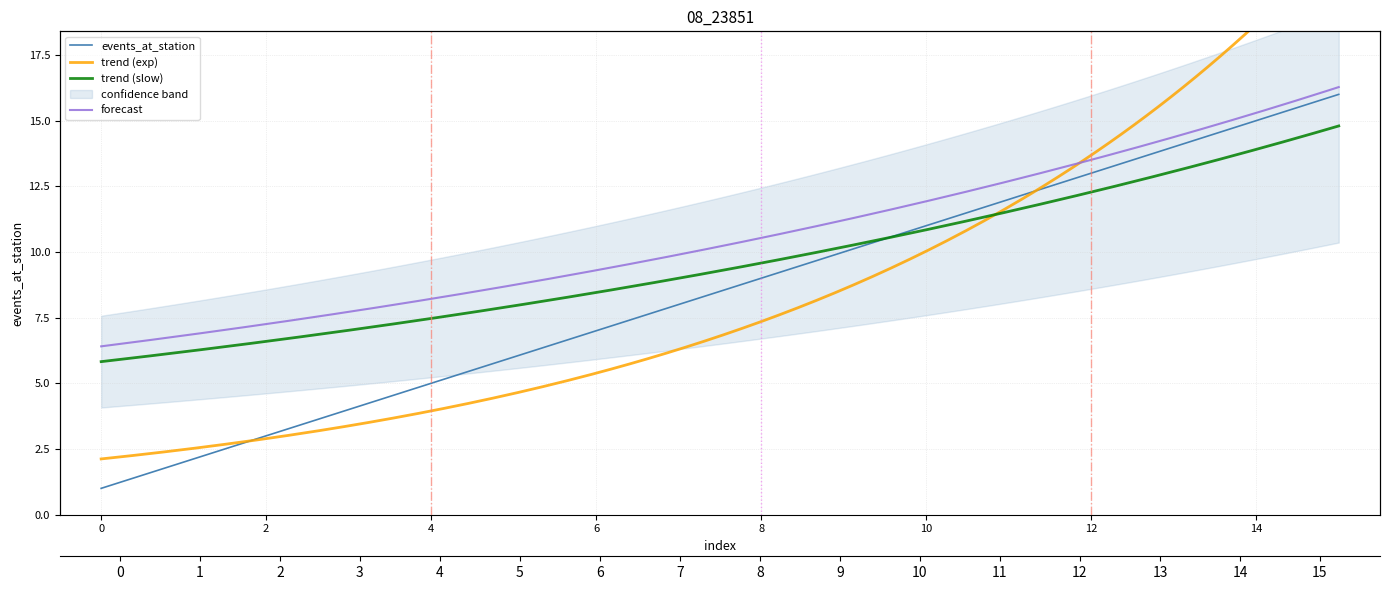

What is the difference between the values at 12 and 15?

3